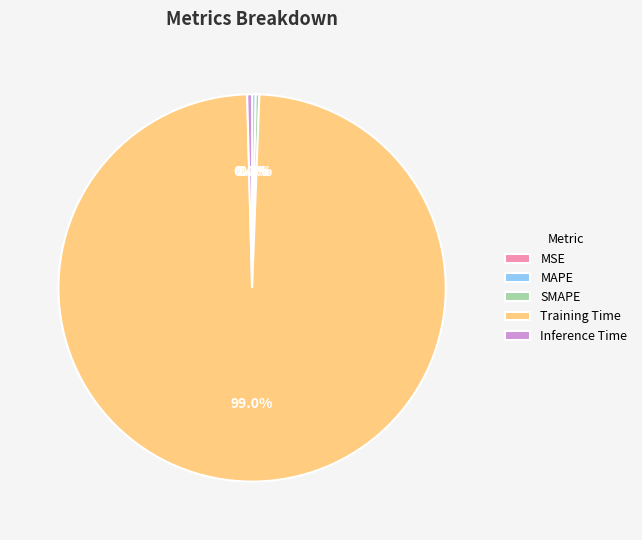

Is MAPE the majority of the pie?

No